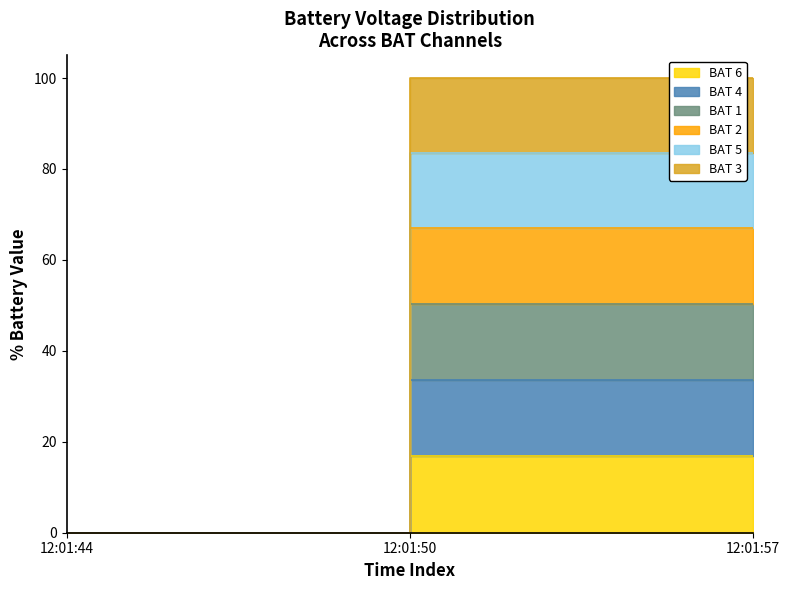

At which category is the sum across all series the highest?

12:01:57